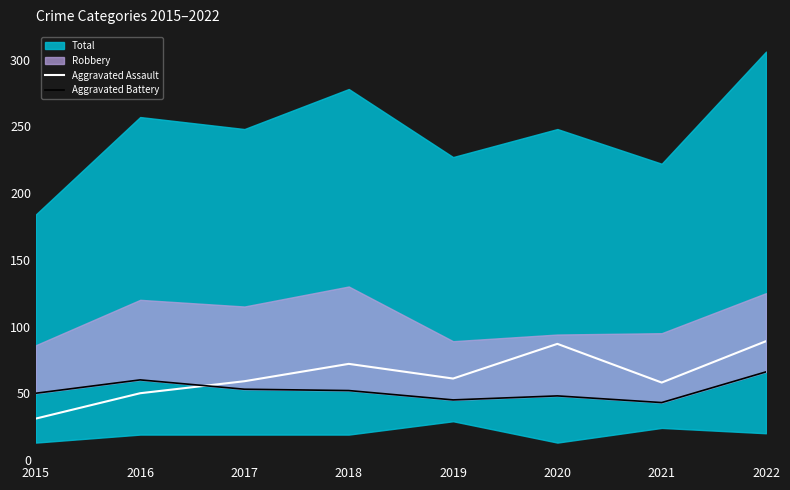

Which category has the highest value in the Aggravated Assault series?

2022